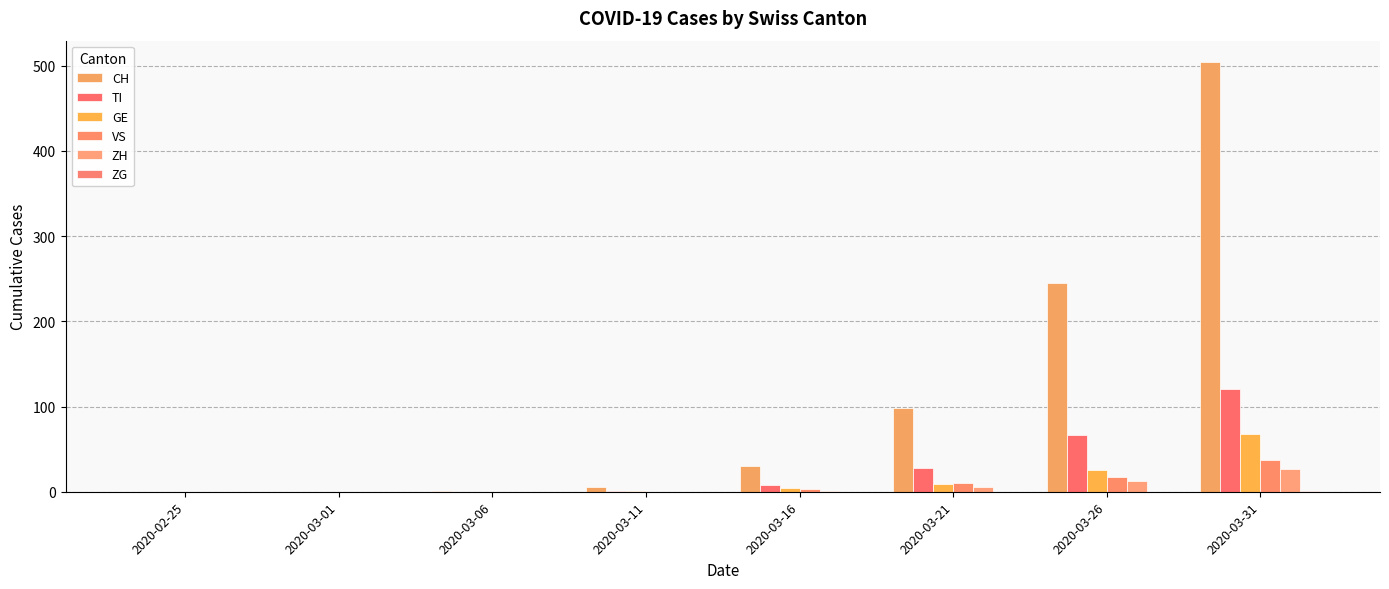

Are the bars horizontal?

No